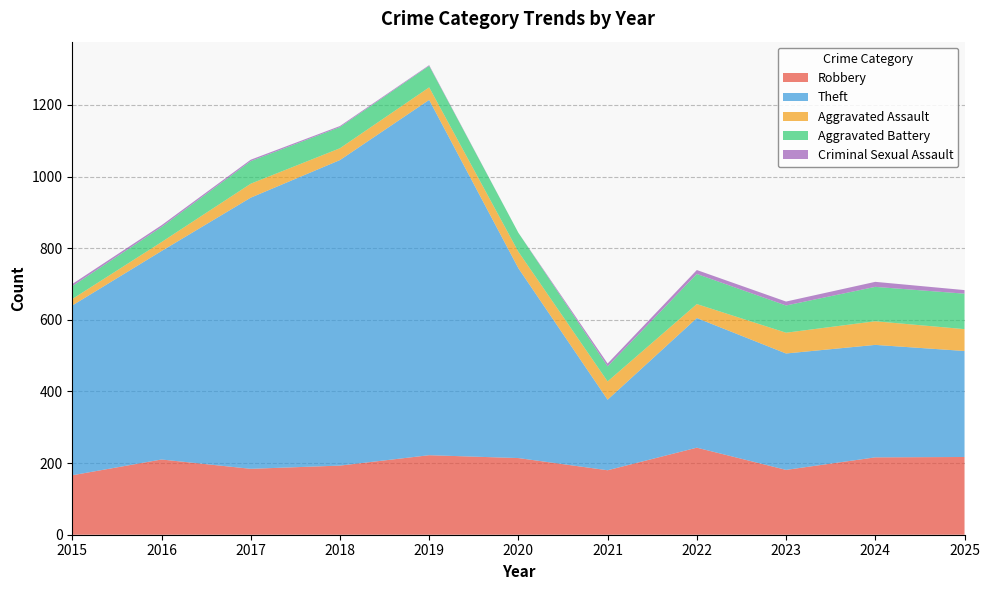

Reading right to left, transcribe all the data shown in this chart.

Robbery: 217	216	181	243	180	214	222	193	184	210	166
Theft: 296	314	325	362	197	530	992	853	757	582	474
Aggravated Assault: 61	66	58	39	51	46	35	33	39	25	18
Aggravated Battery: 99	96	76	84	42	53	60	59	63	42	36
Criminal Sexual Assault: 10	14	11	11	8	0	2	3	4	5	6